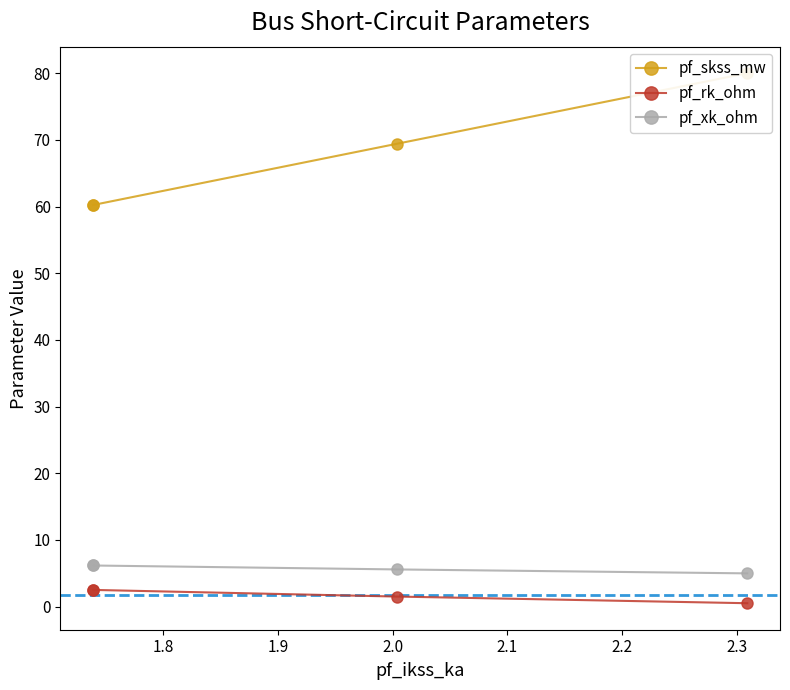

Which series has the largest range (max minus min)?

pf_skss_mw